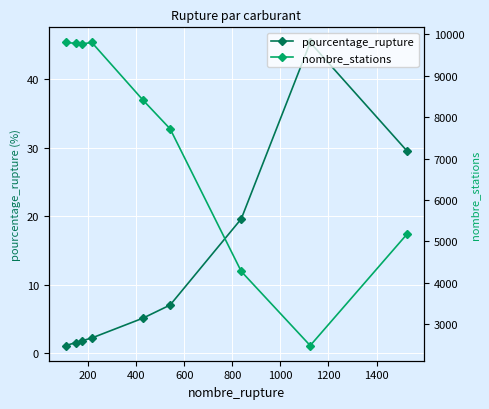

What is the value of the pourcentage_rupture point at the 2nd from the left?

1.5